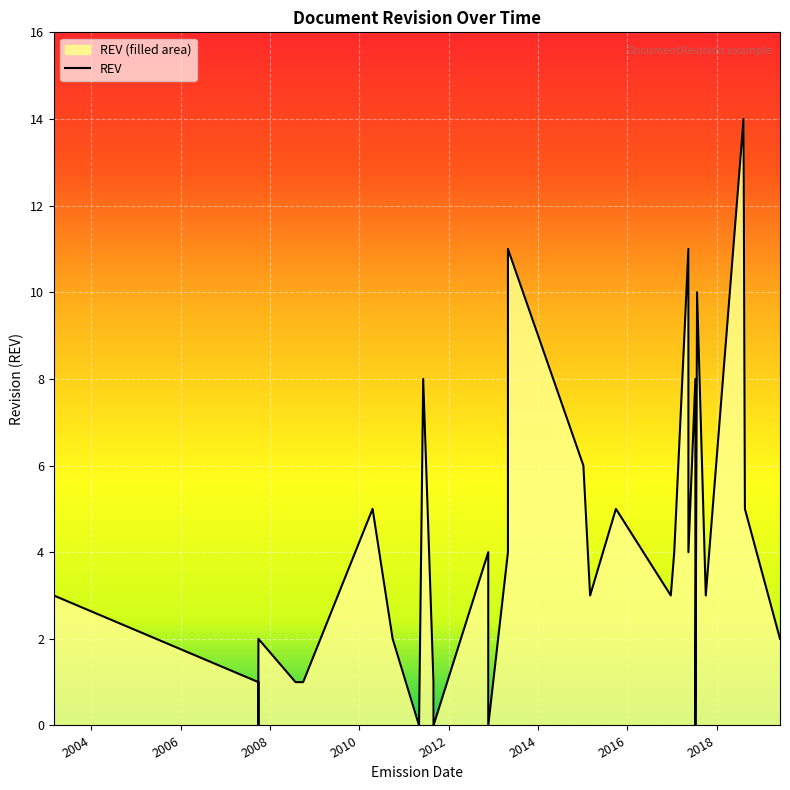

True or false: there are more than 1 points higher than both neighbors.

True